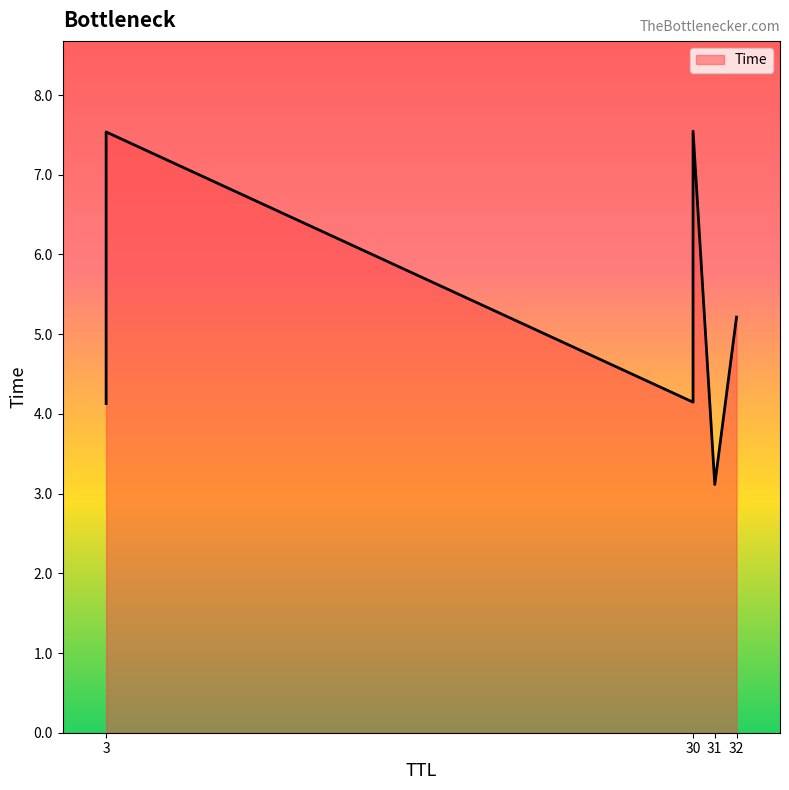

List the labels in order of value, smallest first.

31, 3, 30, 32, 3, 30